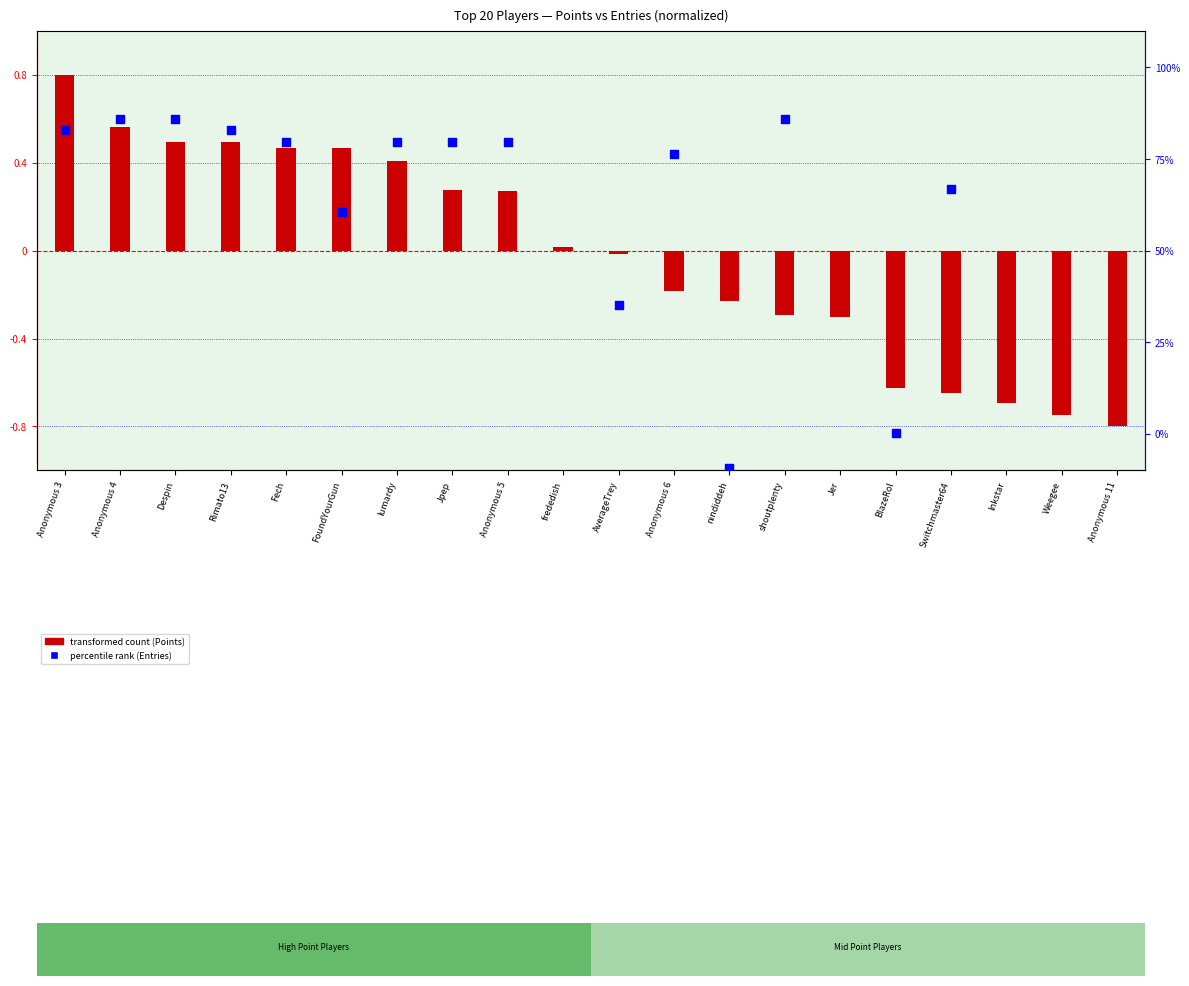

What are all the series names shown in the legend?

transformed count (Points), percentile rank (Entries)